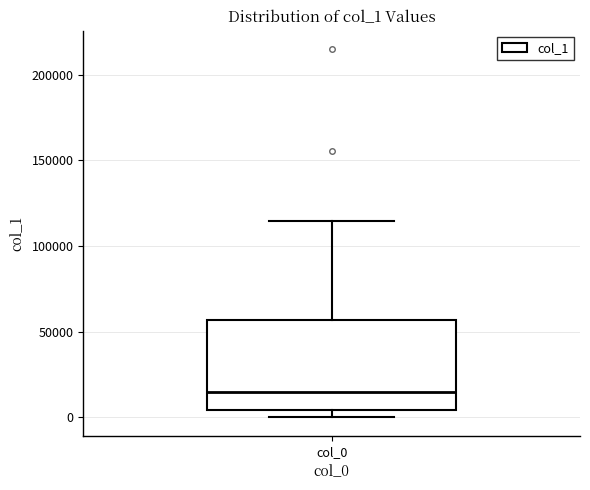

Read this box plot against the y-axis: the position of the median line, the range covered by the box, and the ends of both whiskers. The values are not printed on the chart, so give them approximately, as read against the axis.

median 15000, box 5000 to 55000, whiskers 0 to 115000